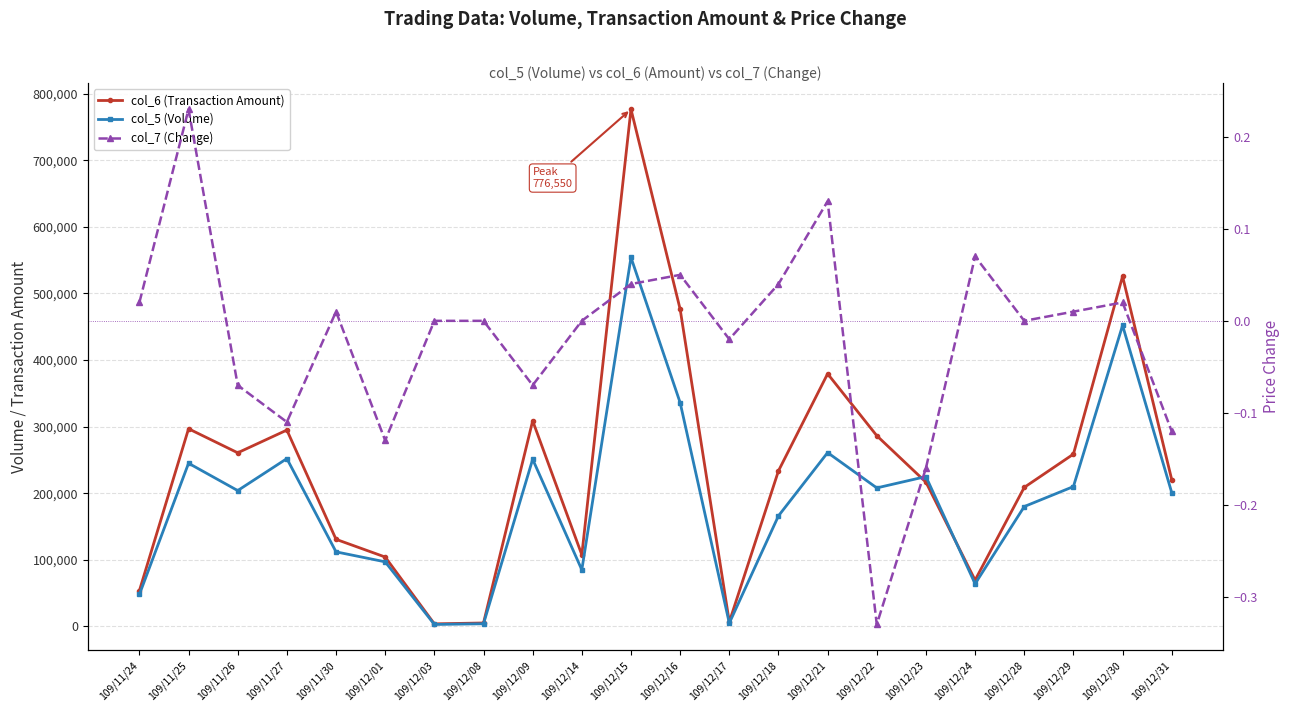

Between 109/12/24 and 109/12/28, which is larger?

109/12/28